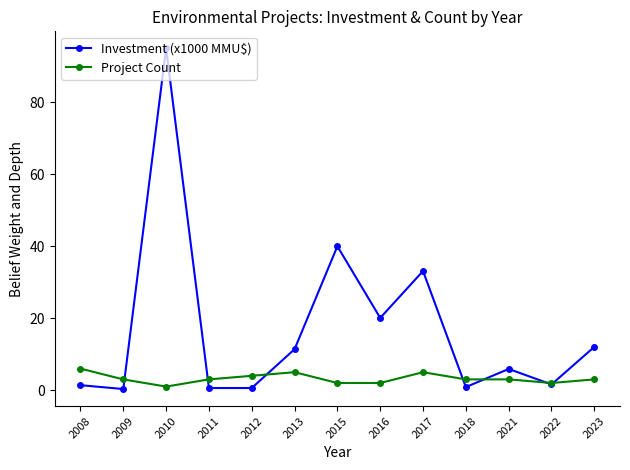

Rank the series by their maximum value, from highest to lowest.

Investment (x1000 MMU$), Project Count